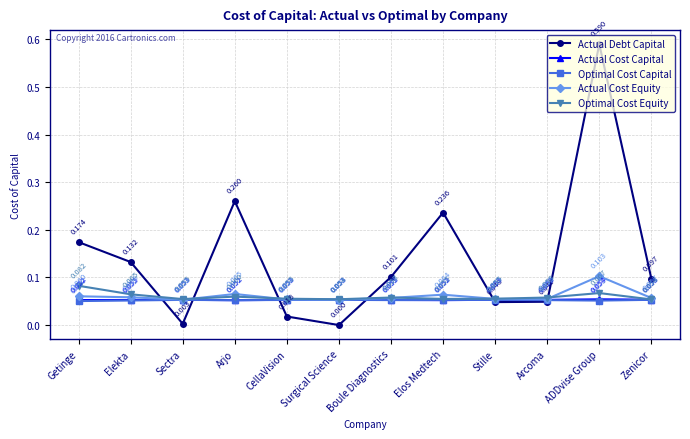

List the labels in order of Actual Debt Capital value, smallest first.

Surgical Science, Sectra, CellaVision, Stille, Arcoma, Zenicor, Boule Diagnostics, Elekta, Getinge, Elos Medtech, Arjo, ADDvise Group